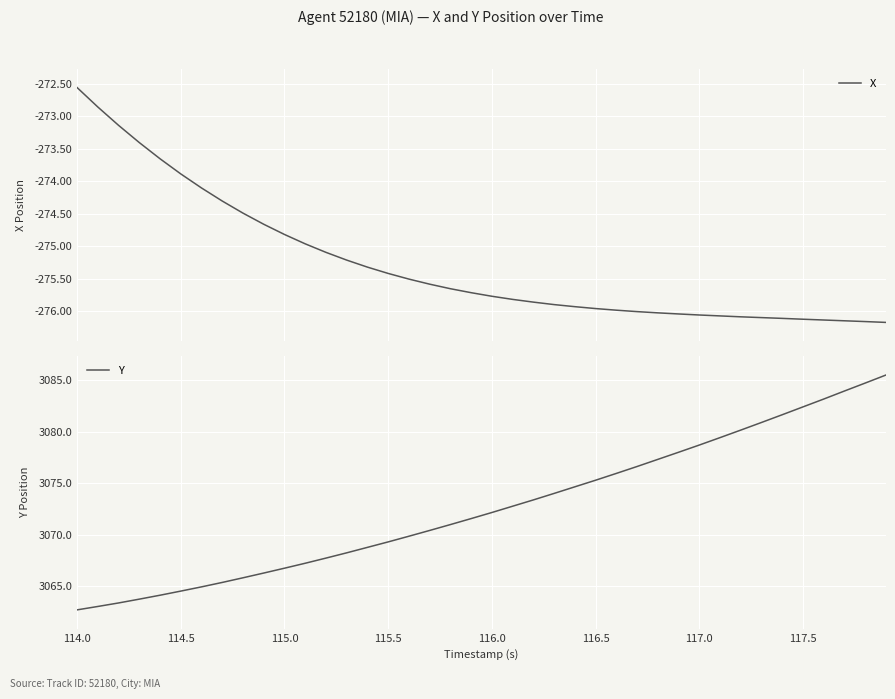

Reading left to right, list all the values displayed in this chart.

X: -272.6	-272.9	-273.1	-273.4	-273.7	-273.9	-274.1	-274.3	-274.5	-274.7	-274.8	-275.0	-275.1	-275.2	-275.3	-275.4	-275.5	-275.6	-275.7	-275.7	-275.8	-275.8	-275.9	-275.9	-275.9	-276.0	-276.0	-276.0	-276.0	-276.0	-276.1	-276.1	-276.1	-276.1	-276.1	-276.1	-276.1	-276.1	-276.2	-276.2
Y: 3062.7	3063.0	3063.4	3063.8	3064.1	3064.5	3064.9	3065.4	3065.8	3066.3	3066.8	3067.2	3067.7	3068.2	3068.8	3069.3	3069.8	3070.4	3071.0	3071.6	3072.2	3072.8	3073.4	3074.0	3074.6	3075.3	3075.9	3076.6	3077.3	3078.0	3078.7	3079.4	3080.1	3080.9	3081.6	3082.4	3083.2	3083.9	3084.7	3085.5